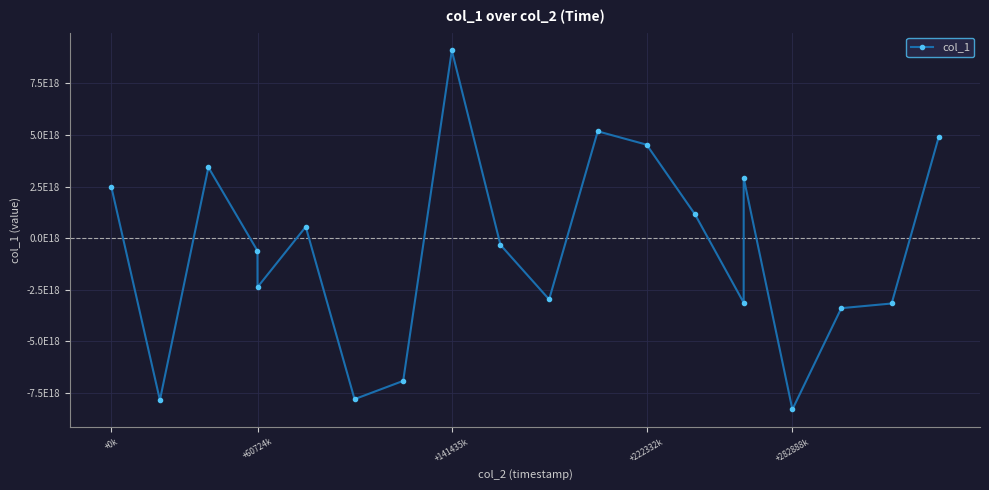

Is this an area chart (filled region under the line)?

No